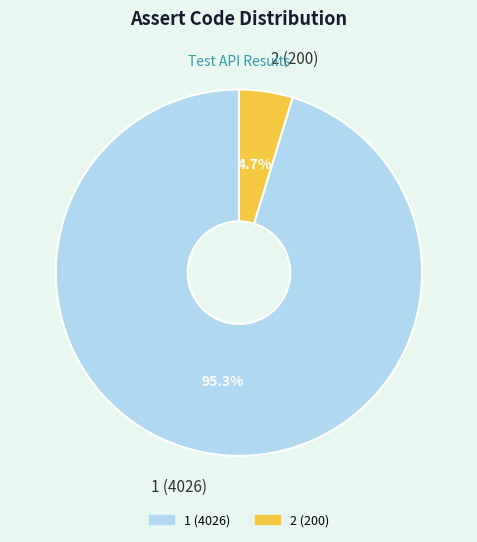

What is the total percentage of 2 (200) and 1 (4026)?

100.0%